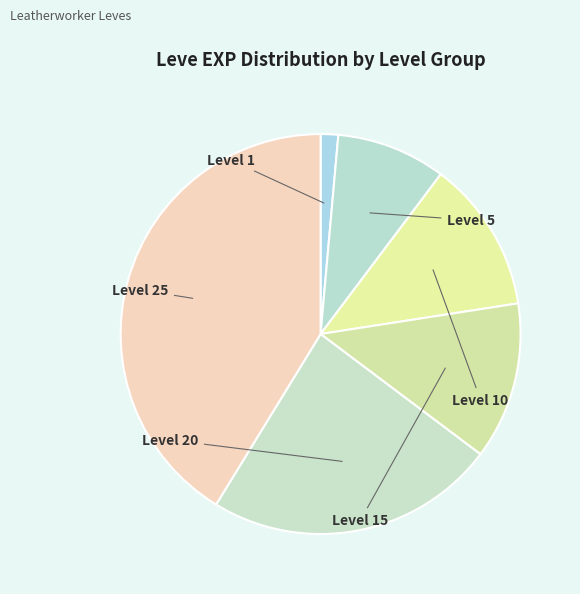

Does any single category account for the majority?

No